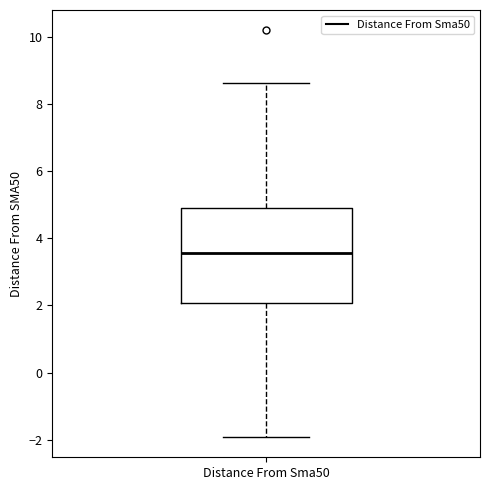

Where does the upper whisker of the box for Distance From Sma50 end on the y-axis? The values are not printed on the chart, so give them approximately, as read against the axis.

8.6